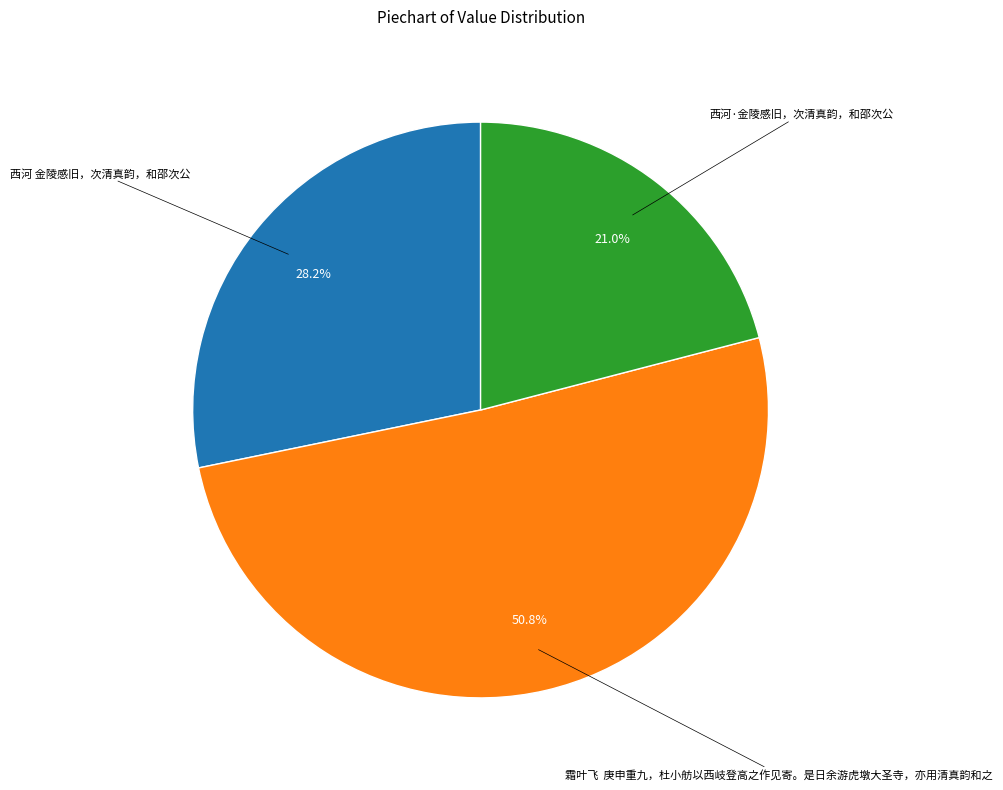

Is there a majority slice in this chart?

Yes